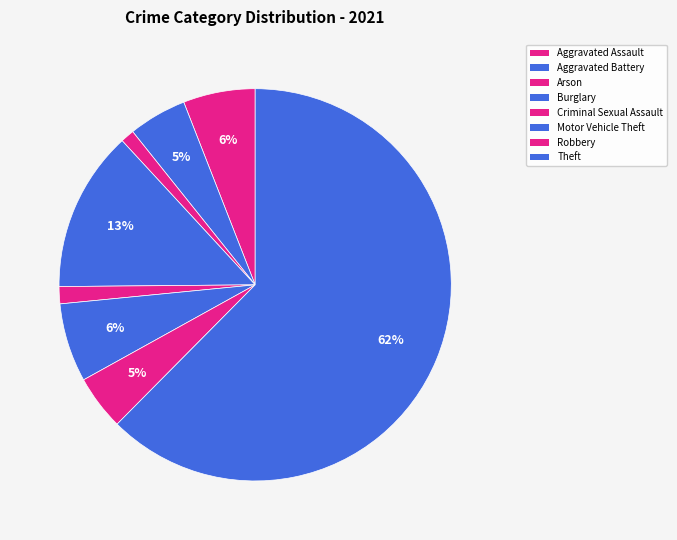

Is there any slice that represents more than half of the pie?

Yes